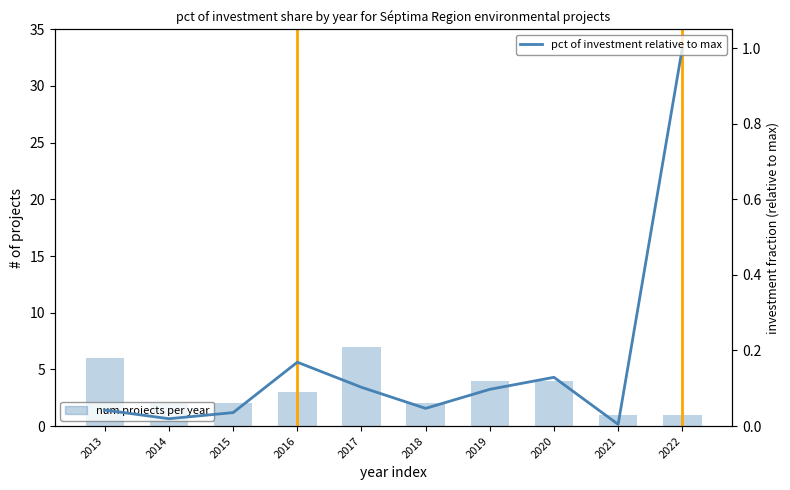

List the labels in order of num projects per year value, largest first.

2017, 2013, 2019, 2020, 2016, 2014, 2015, 2018, 2021, 2022